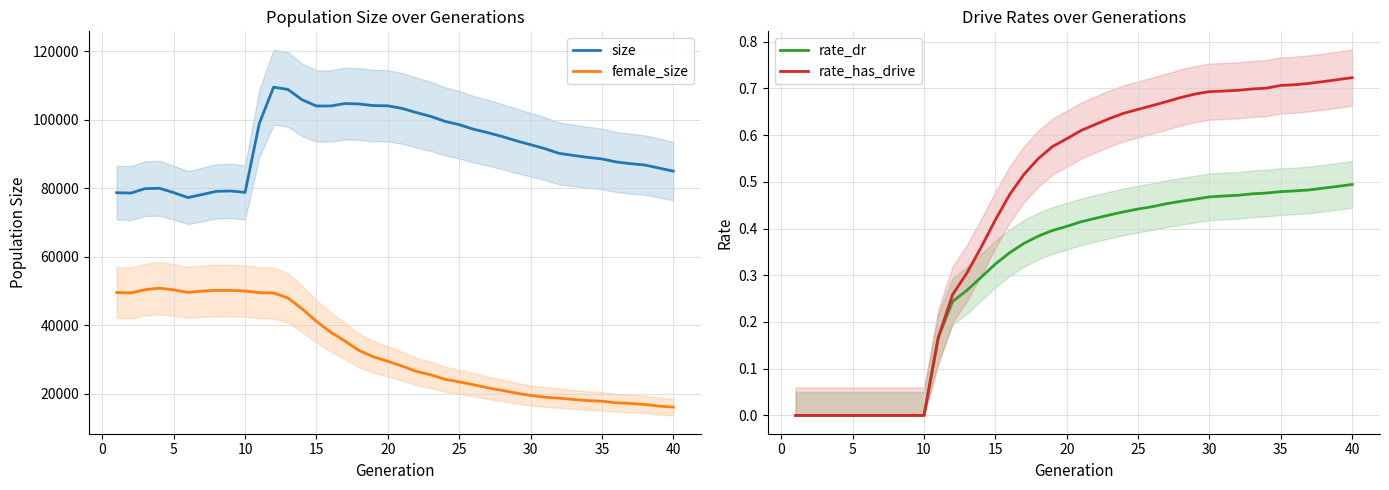

Is it true that rate_dr equals 0.1 at 15?

False